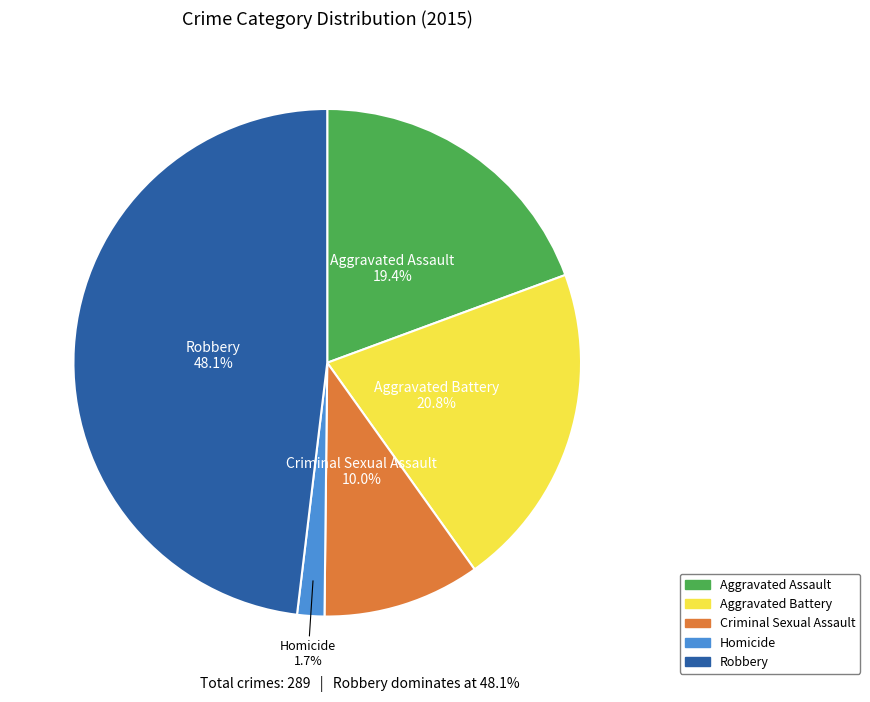

What is the ratio of the value at Criminal Sexual Assault to the value at Aggravated Battery?

0.5